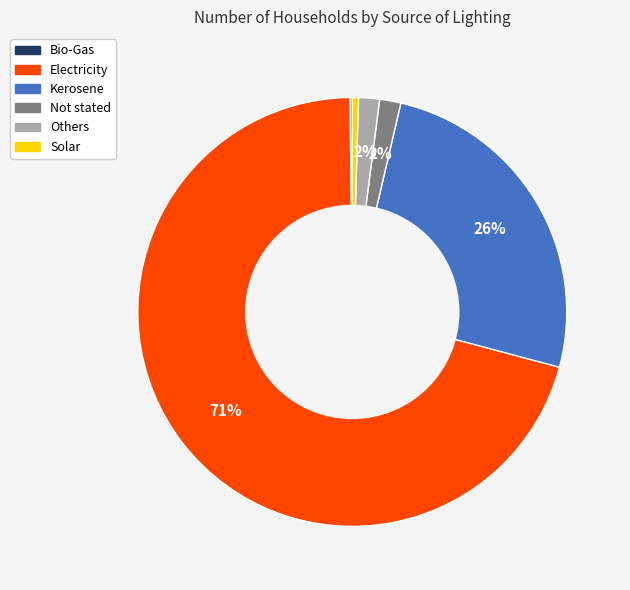

True or false: Not stated accounts for 2% of the total.

True